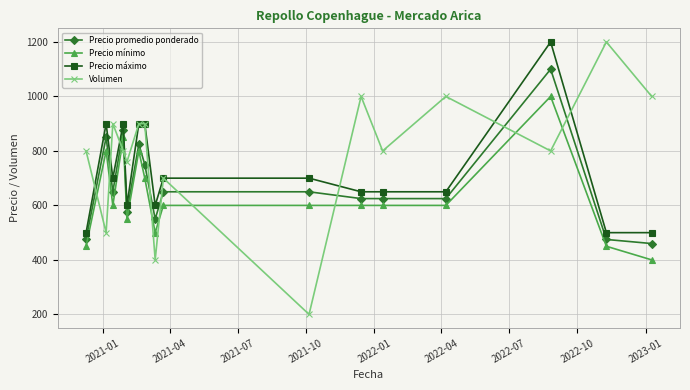

Rank the series by their average value, from highest to lowest.

Volumen, Precio máximo, Precio promedio ponderado, Precio mínimo